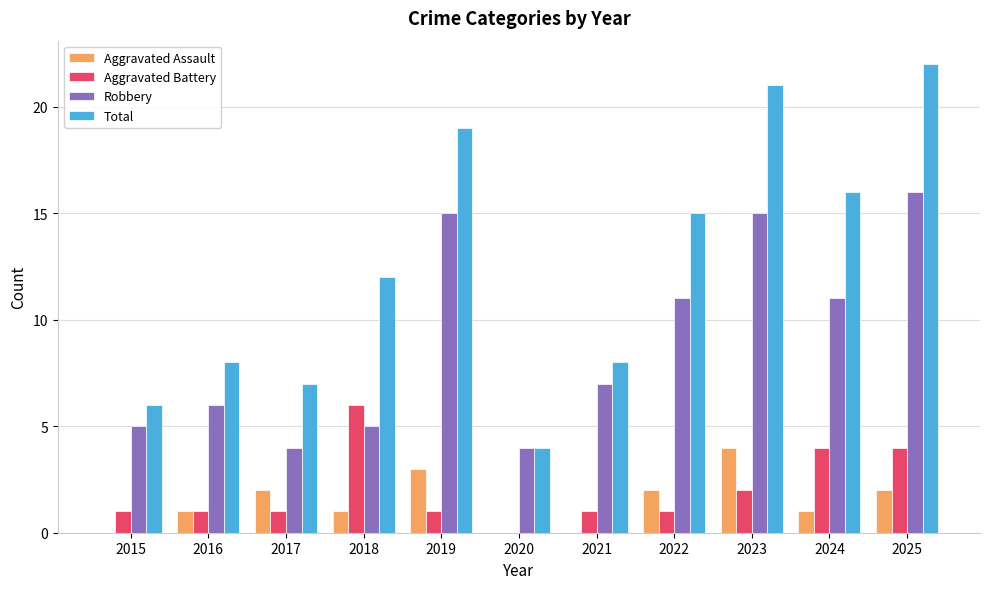

The Aggravated Assault series shows -2 at 2021. True or false?

False